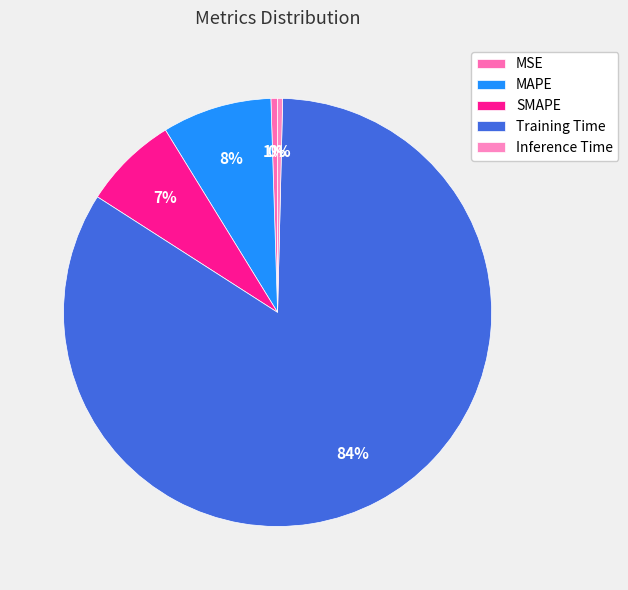

Is it true that MAPE is 1% of the pie?

False